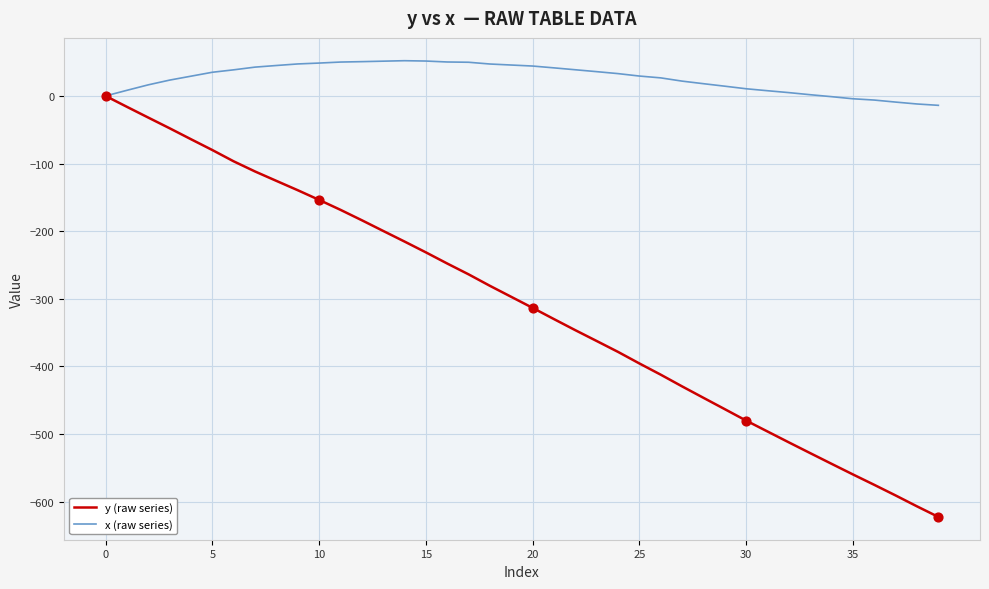

Which series has the largest total across all categories?

x (raw series)